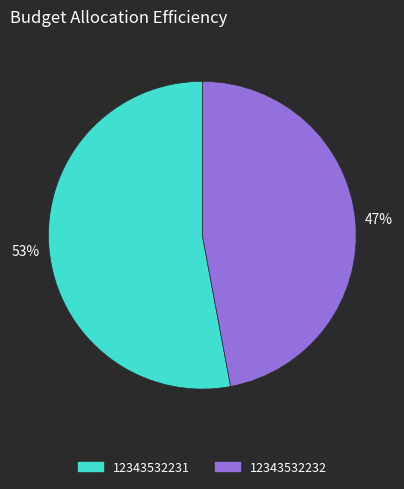

Which category has the biggest portion of the pie?

12343532231